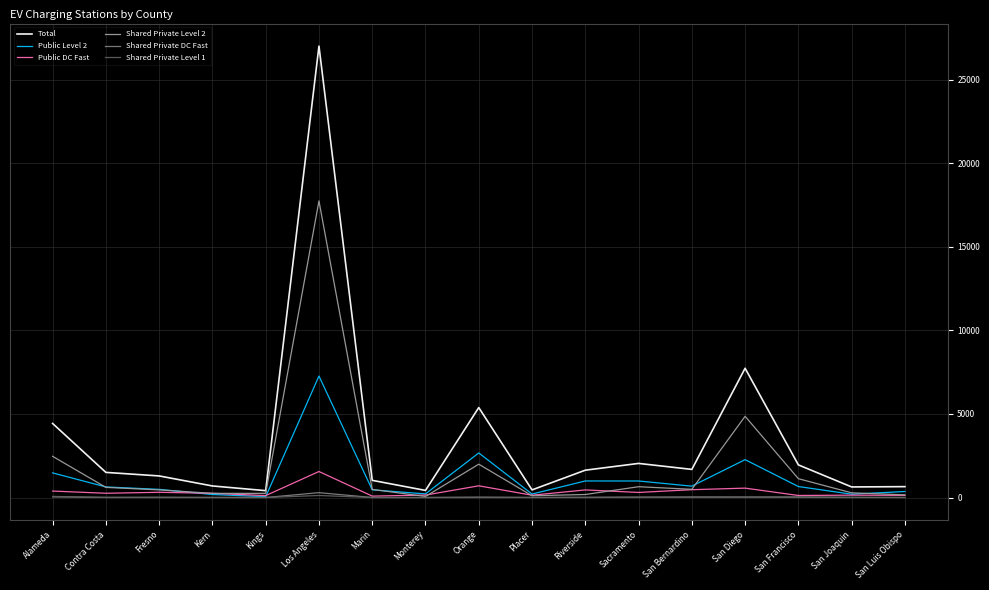

How many lines are shown in the chart?

6